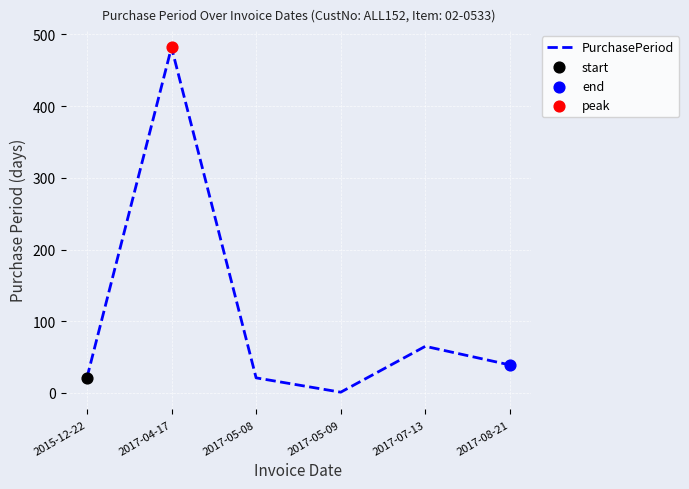

Which has a higher value, 2017-08-21 or 2015-12-22?

2017-08-21